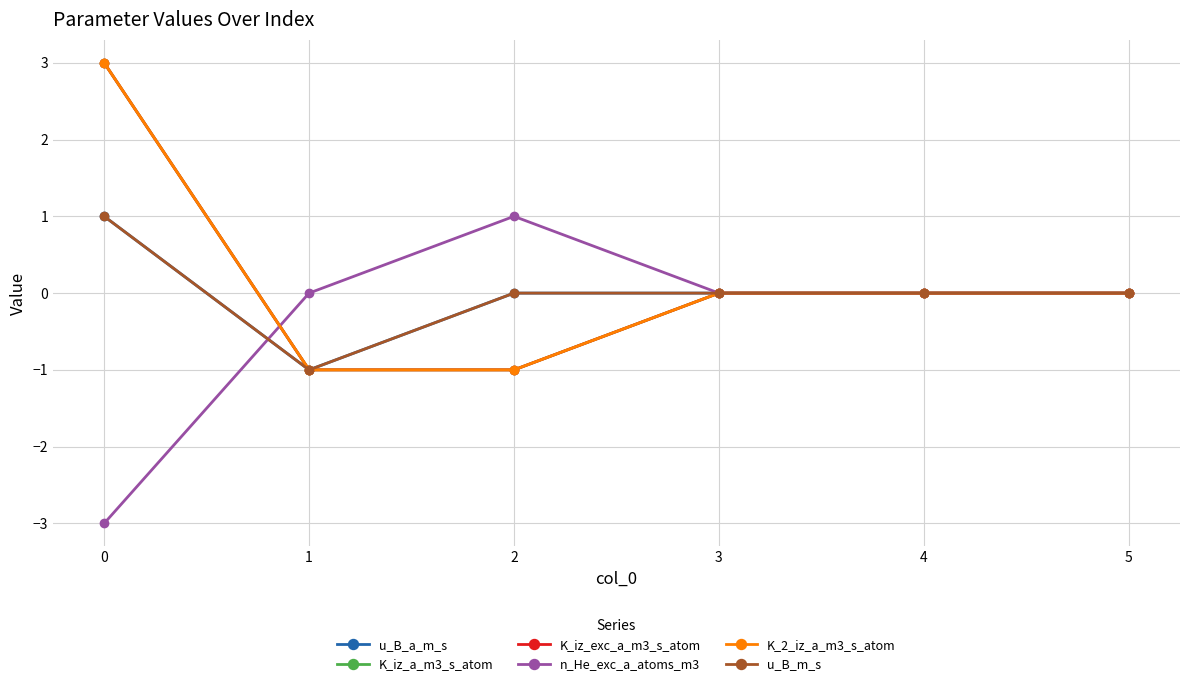

What is the sum of the K_iz_exc_a_m3_s_atom values at 5 and 1?

-1